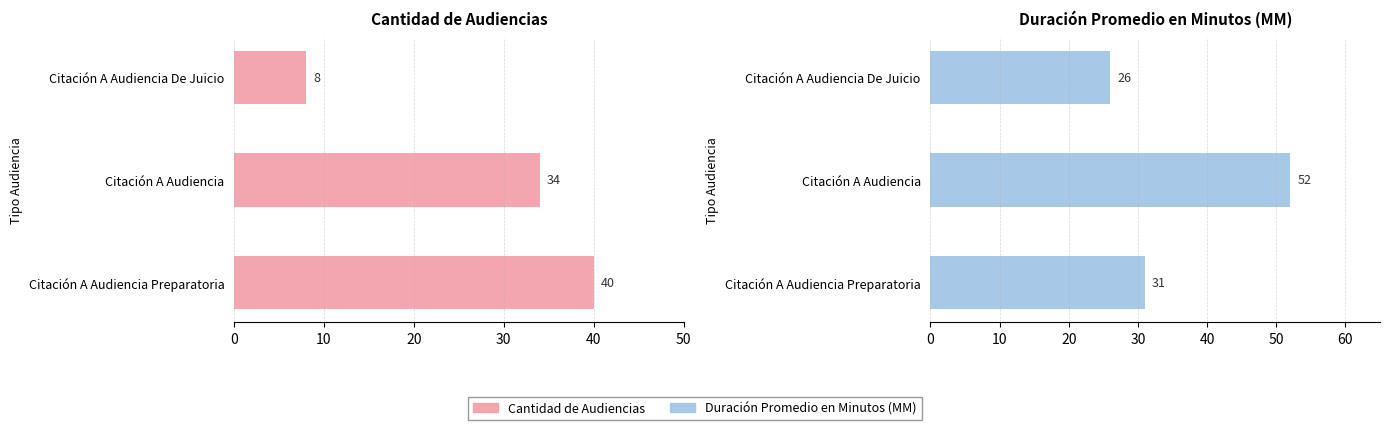

The Cantidad de Audiencias series shows 68 at Citación A Audiencia Preparatoria. True or false?

False